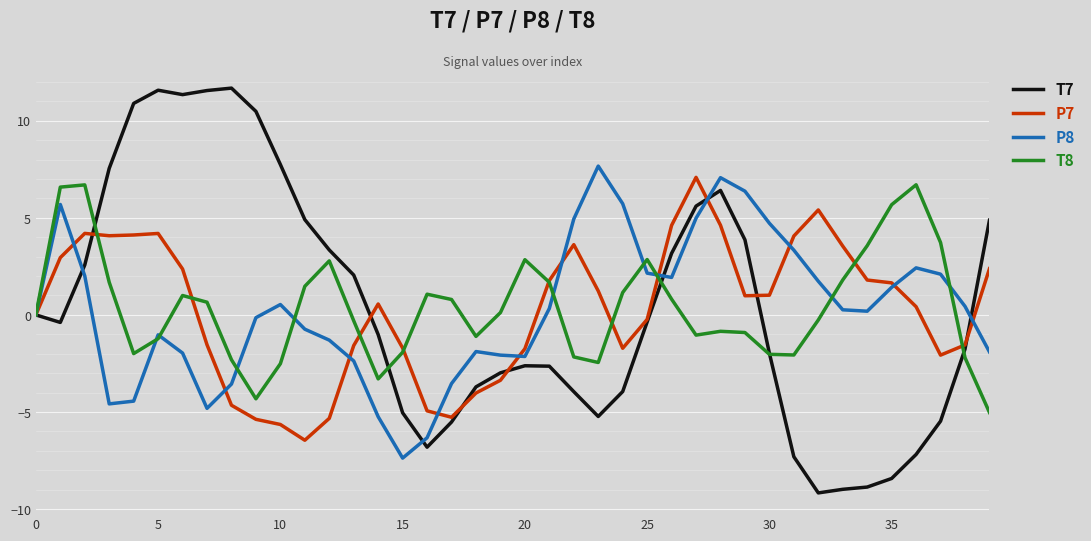

What is the minimum value for T8?

-5.0